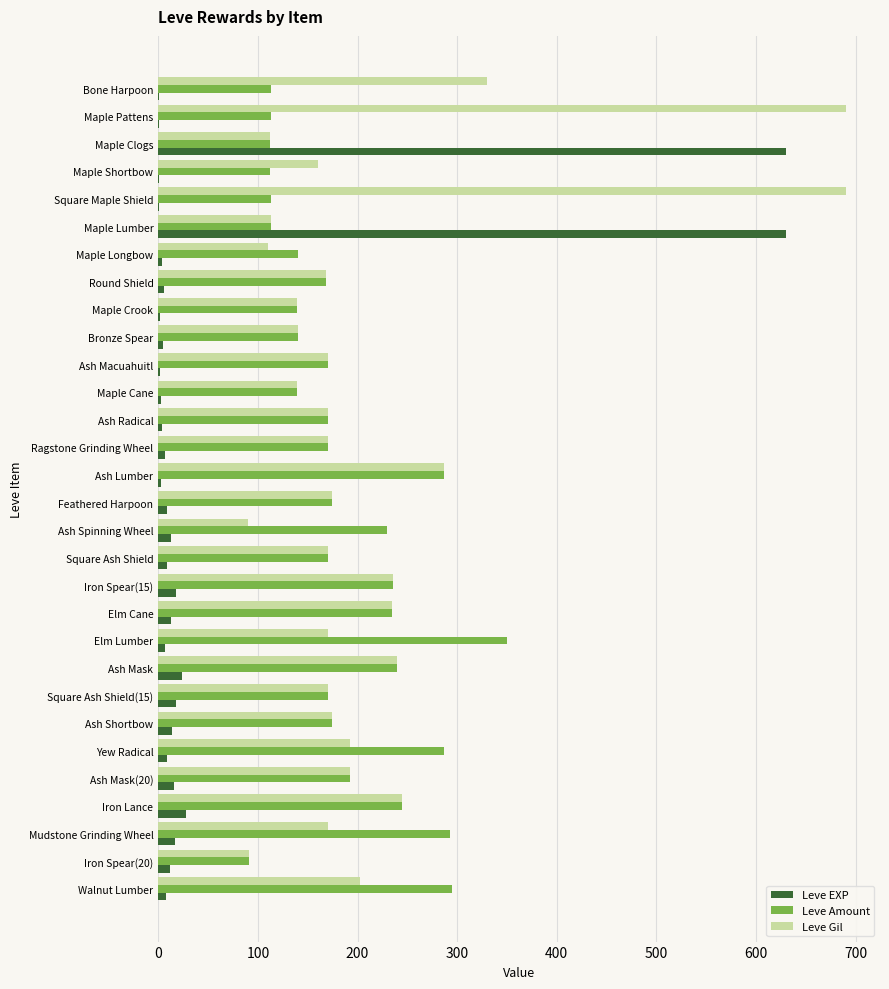

Count the number of categories in the chart.

30